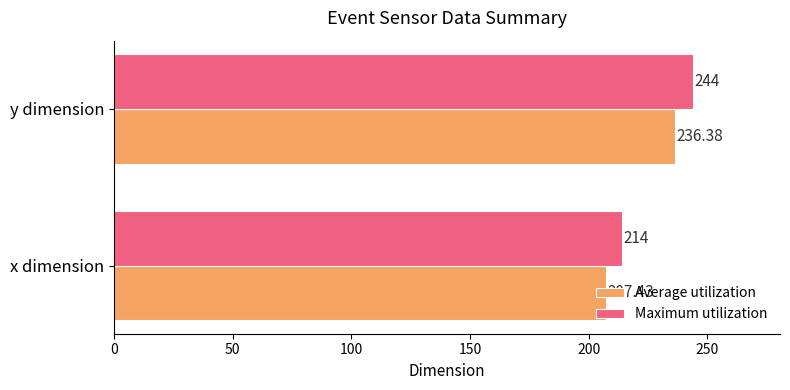

Rank the categories by Maximum utilization value from highest to lowest.

y dimension, x dimension